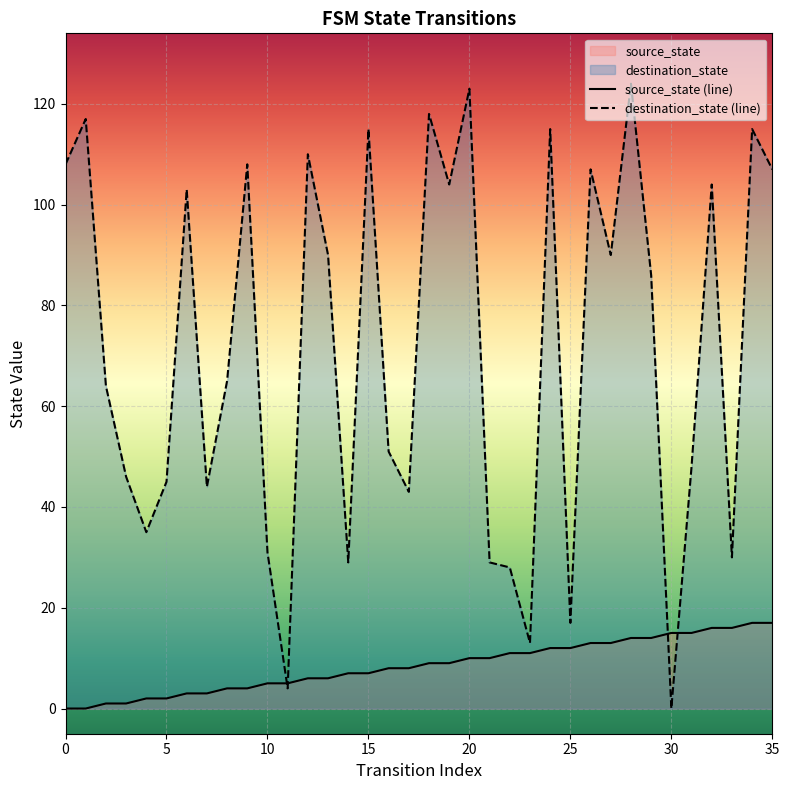

Which series changed the most between 17 and 35?

destination_state (line)